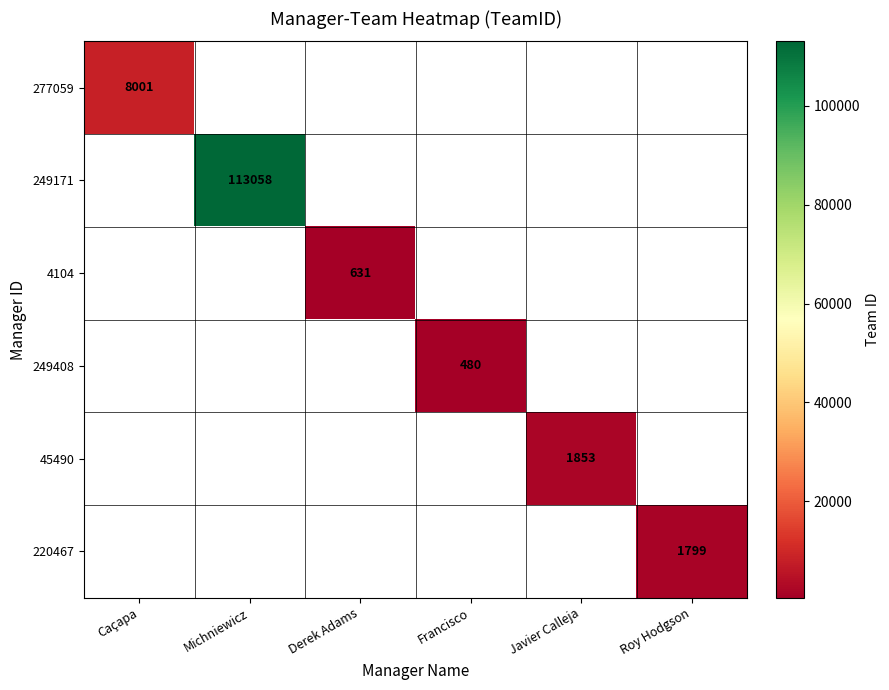

Is it true that 4104 equals 856 at Derek Adams?

False